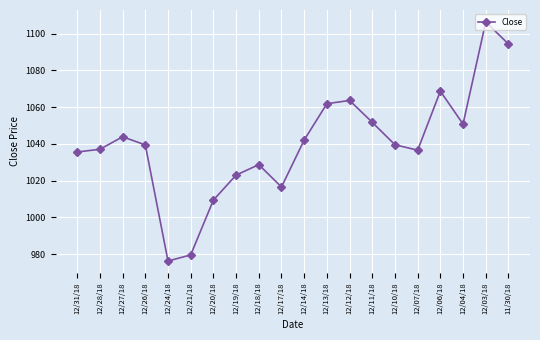

What is the sum of the values at 12/10/18 and 12/24/18?

2015.8